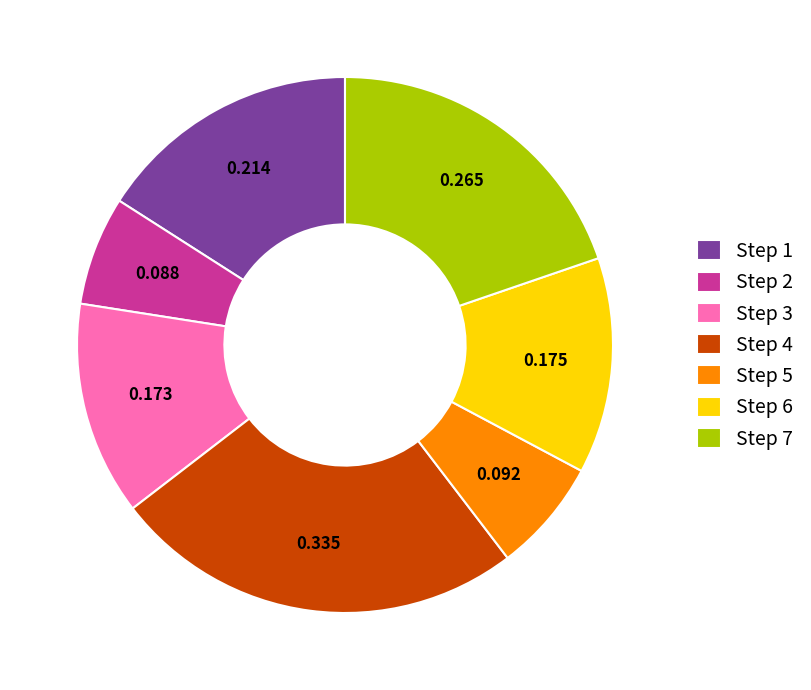

Does Step 3 account for over 50% of the chart?

No